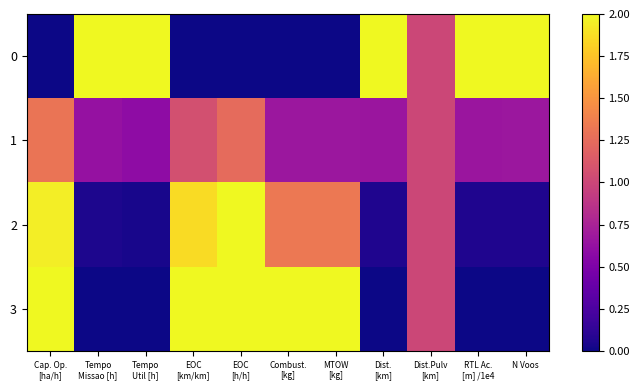

How many distinct data groups are displayed?

4